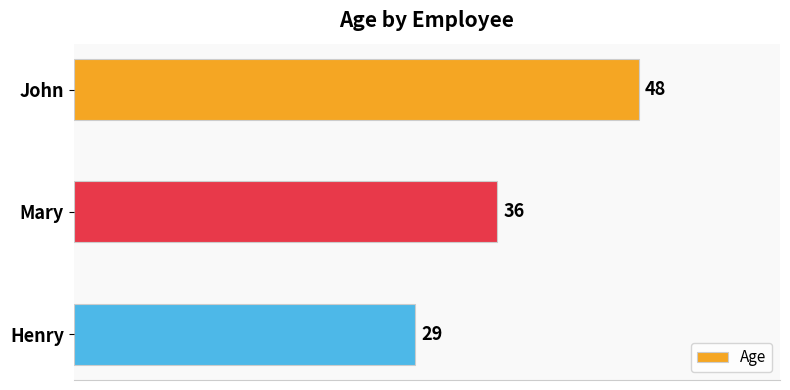

What is the change in value from Mary to Henry?

-7